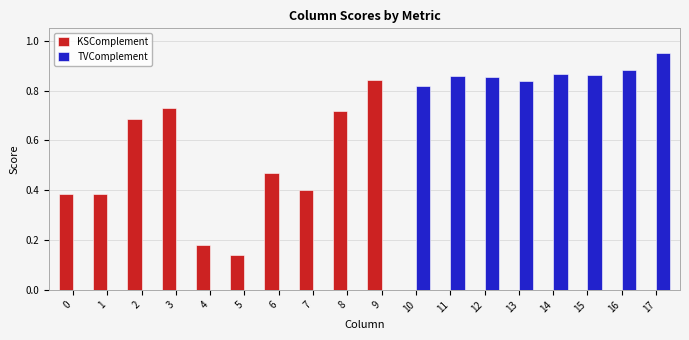

Is it true that TVComplement equals -0.5 at 9?

False